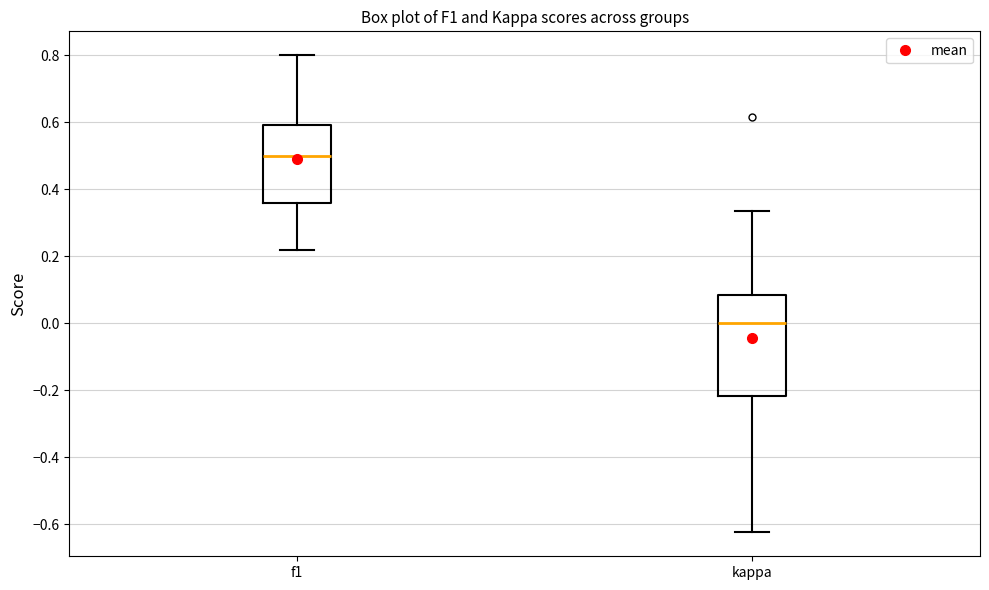

Which box has the highest median line?

f1